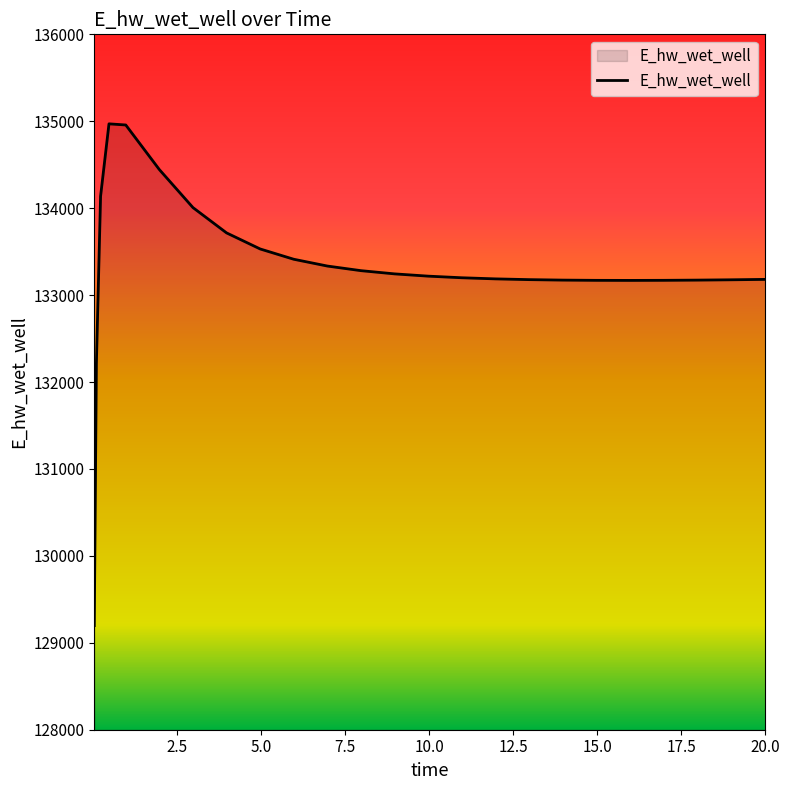

What is the smallest value displayed?

129197.7